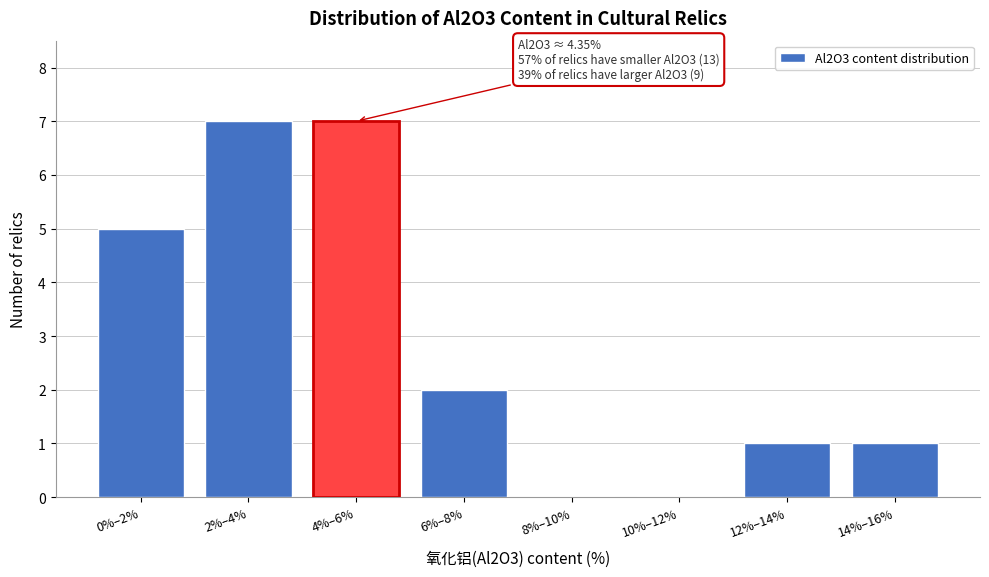

Reading left to right, what are all the values shown in this chart?

0%–2%=5	2%–4%=7	4%–6%=7	6%–8%=2	8%–10%=0	10%–12%=0	12%–14%=1	14%–16%=1